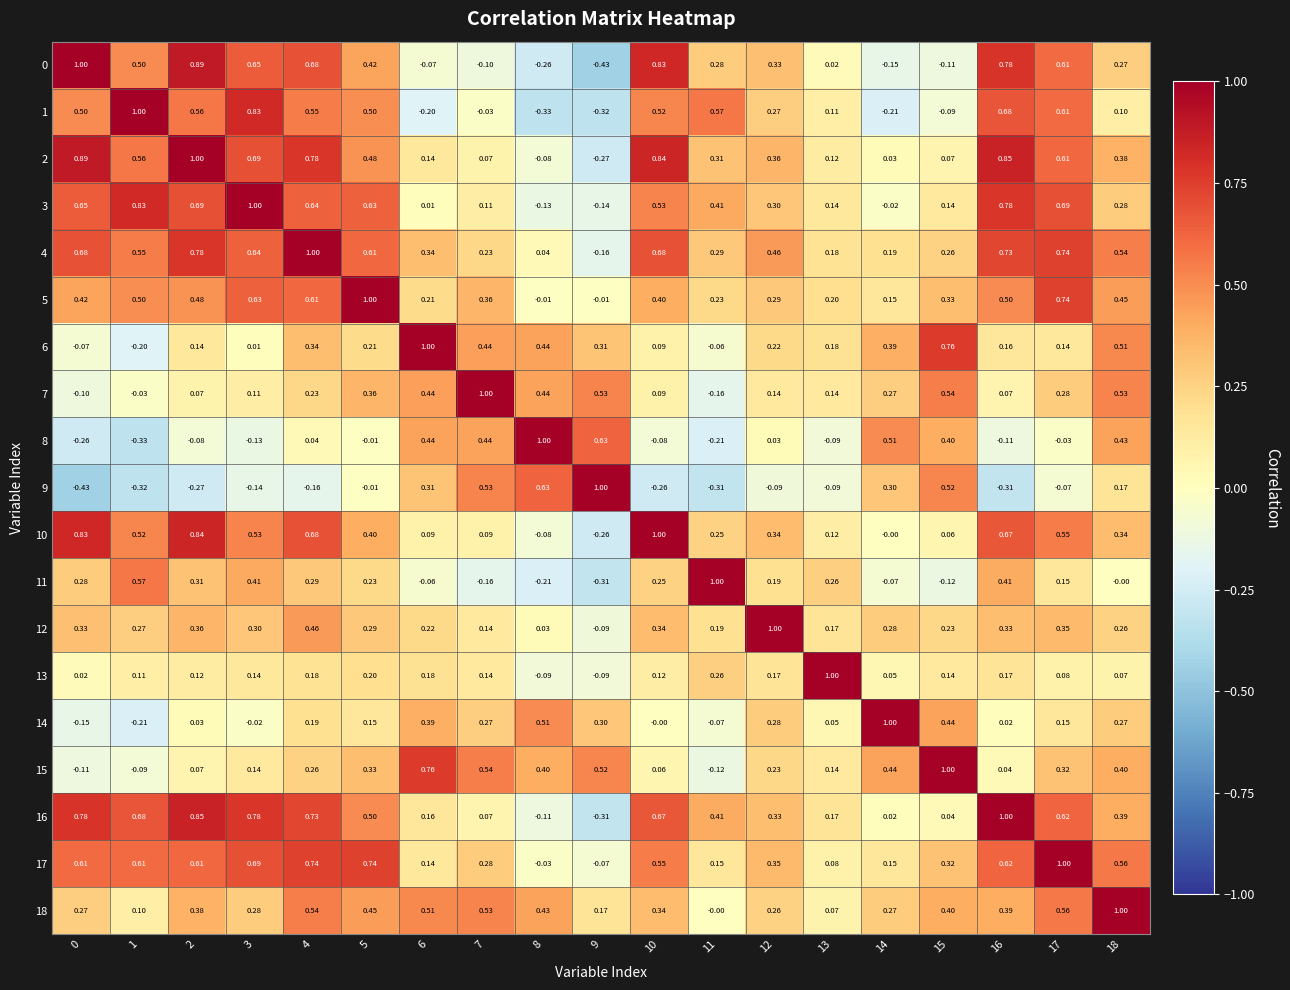

Is the value of 11 at 5 greater than the value of 3 at 5?

No